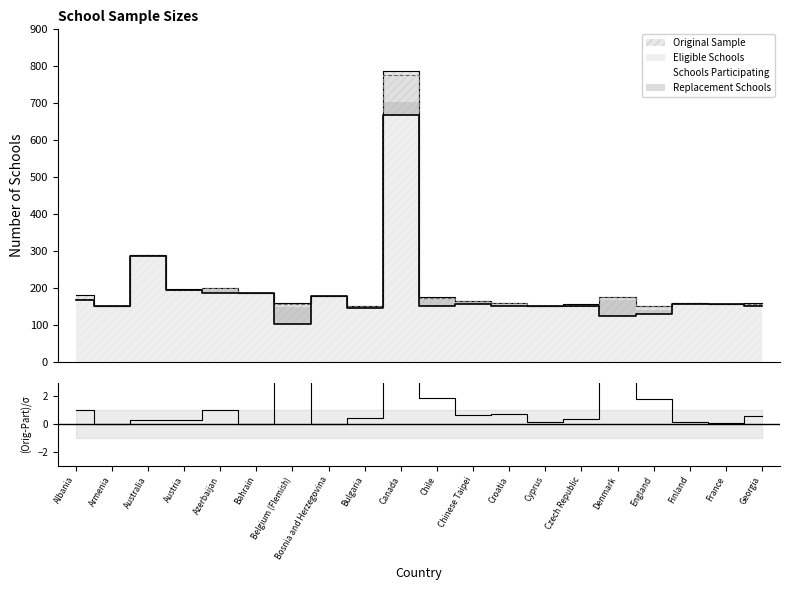

What is the label of the 20th point from the left?

Georgia